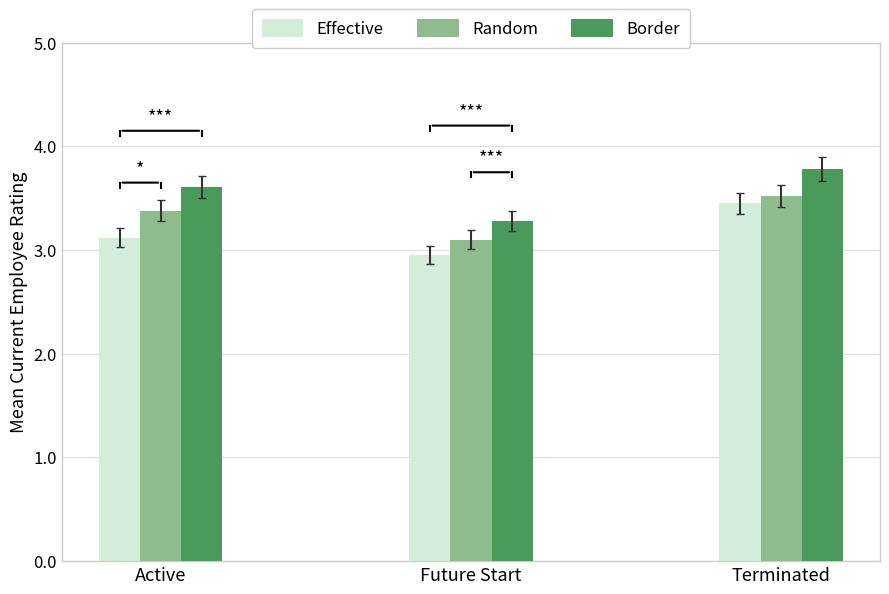

Is it true that Random equals 4.1 at Future Start?

False